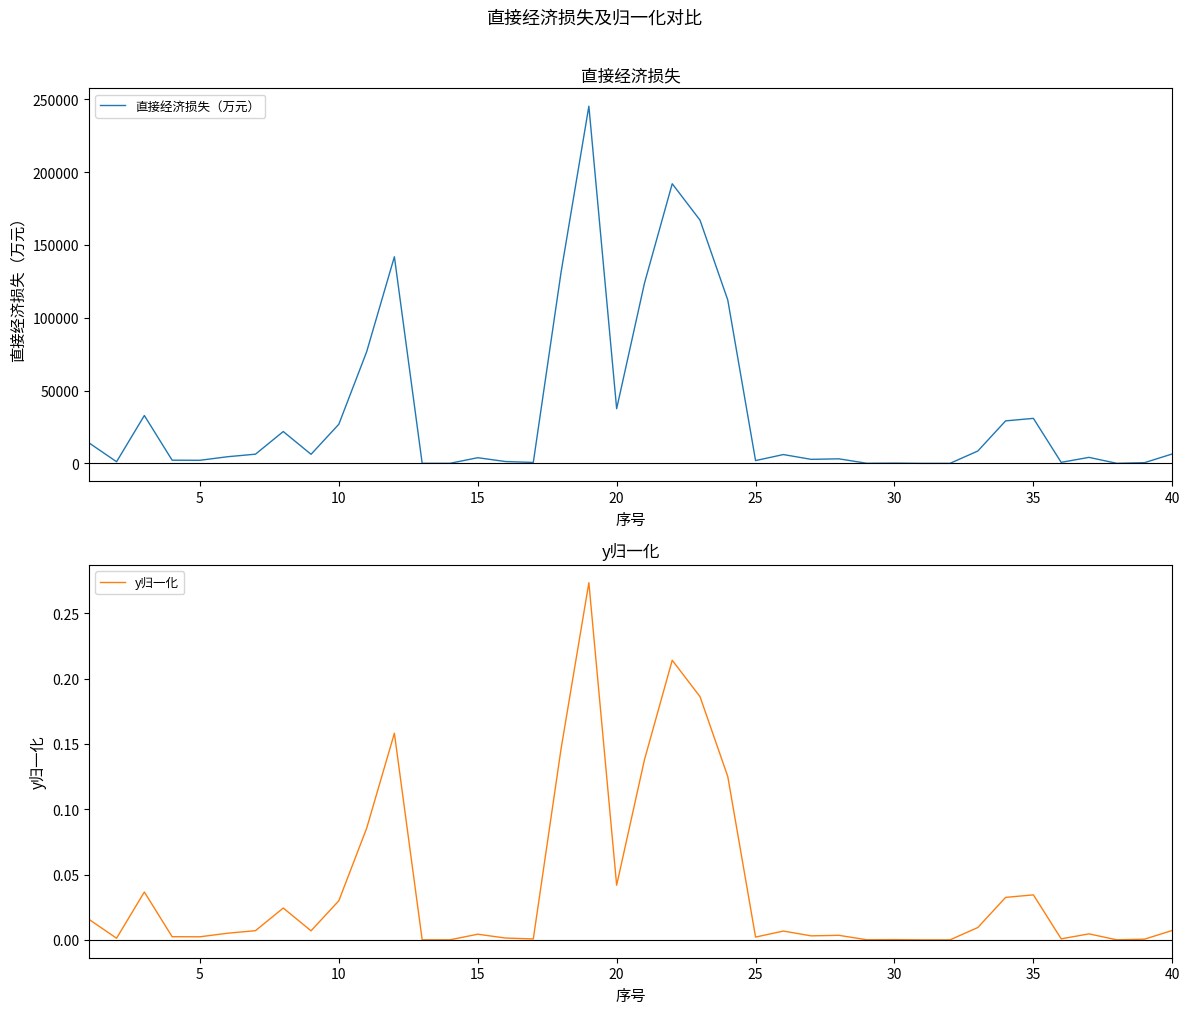

What is the average value of the 直接经济损失（万元） series?

36141.7